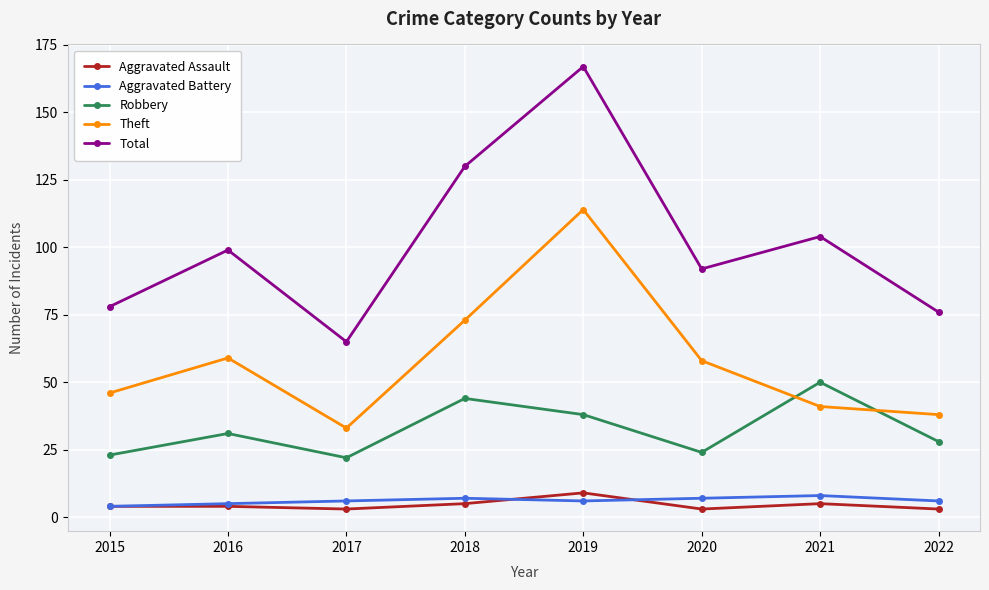

Is it true that Total equals 51 at 2022?

False